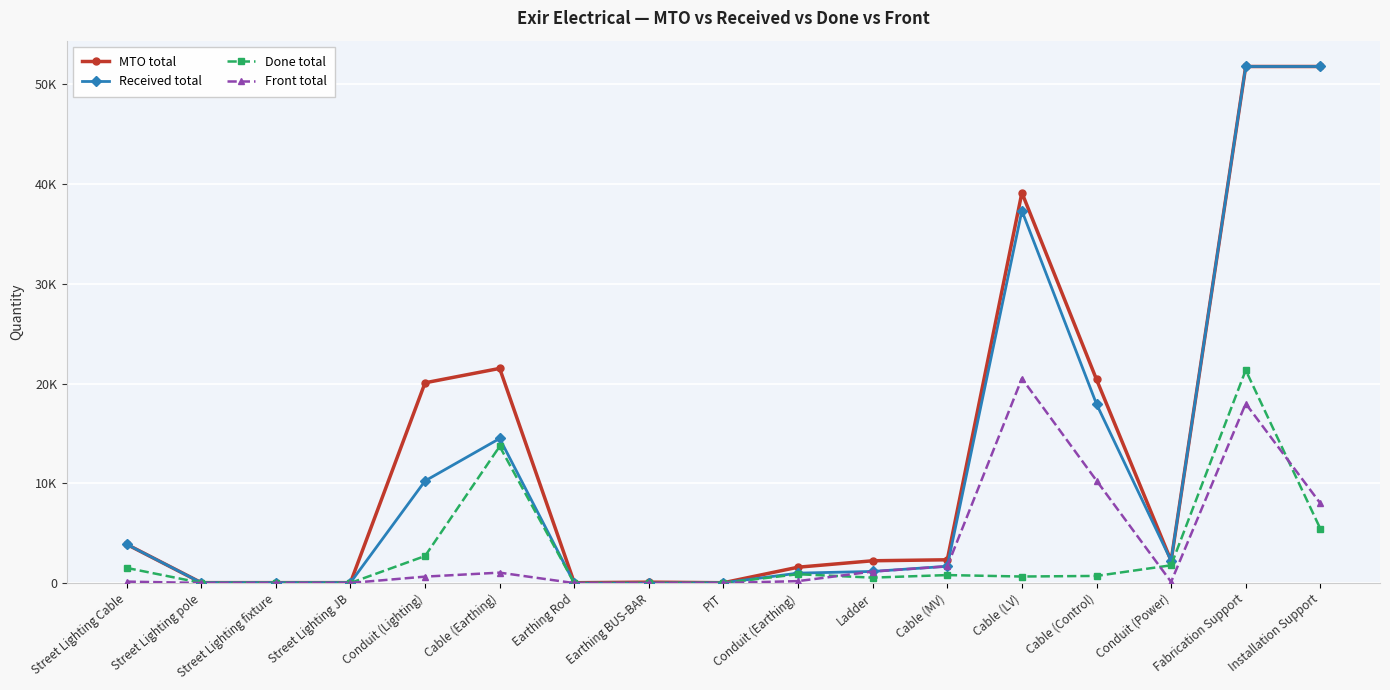

Where do Front total and Done total first cross each other?

Conduit (Earthing) and Ladder